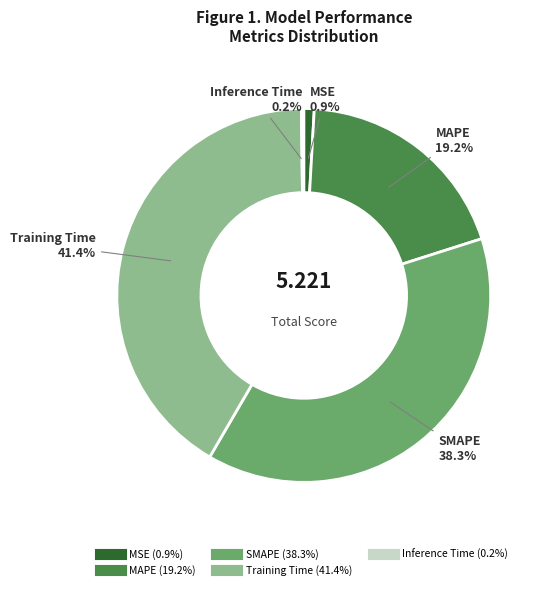

To the nearest percent, what is the difference between the largest and smallest slice percentages?

41%